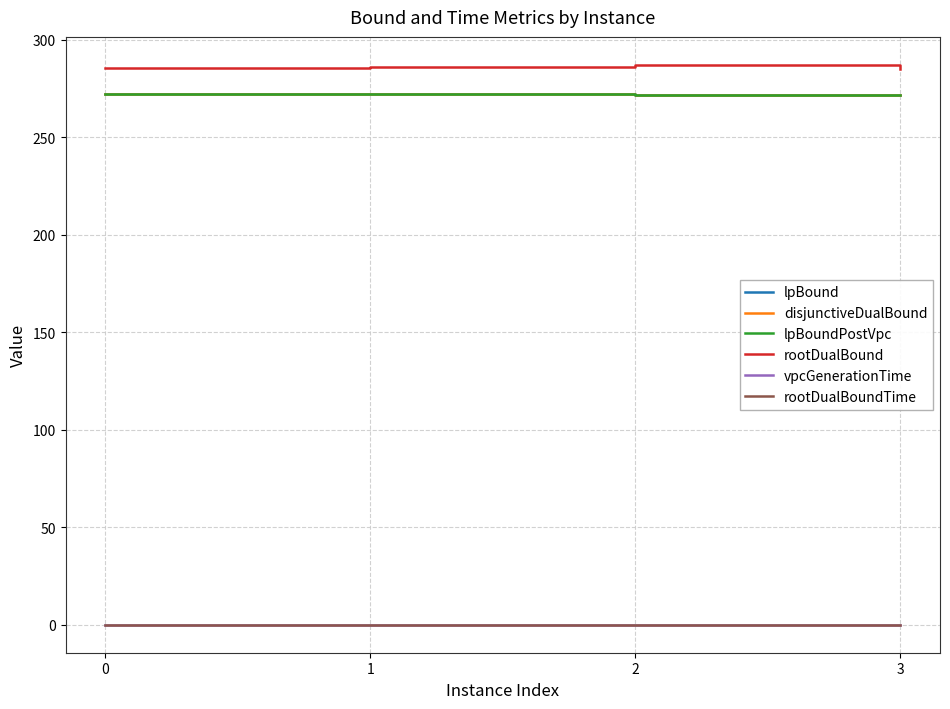

The value of rootDualBound at 2 is 424.7. True or false?

False